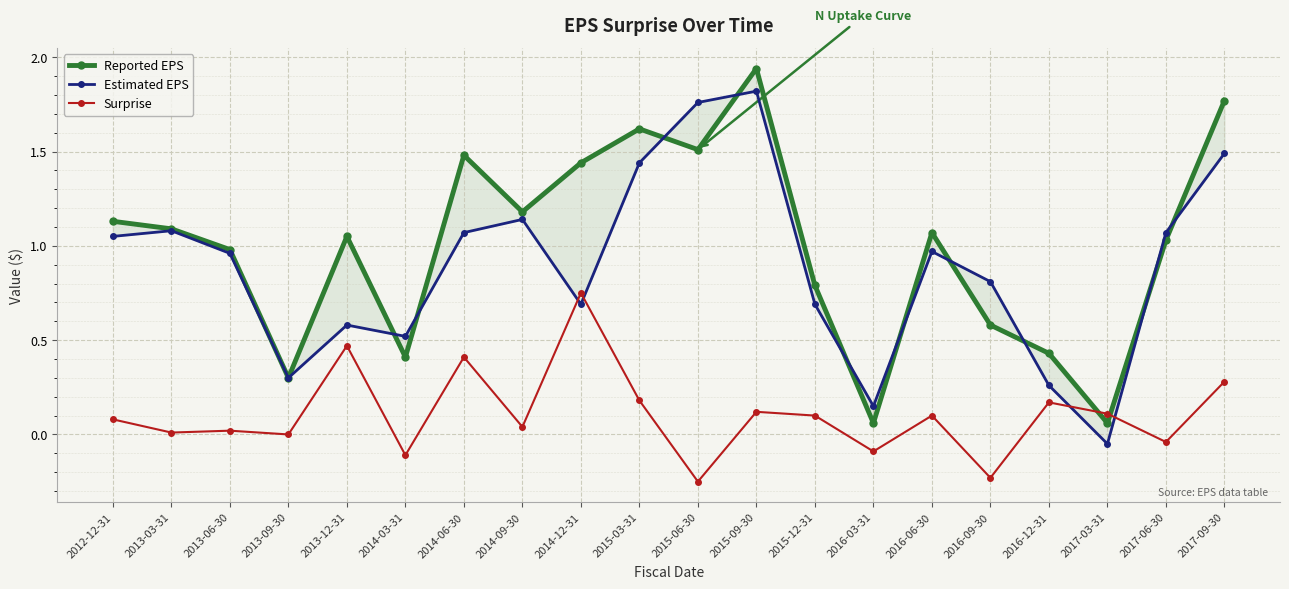

Which series has the largest range (max minus min)?

Reported EPS